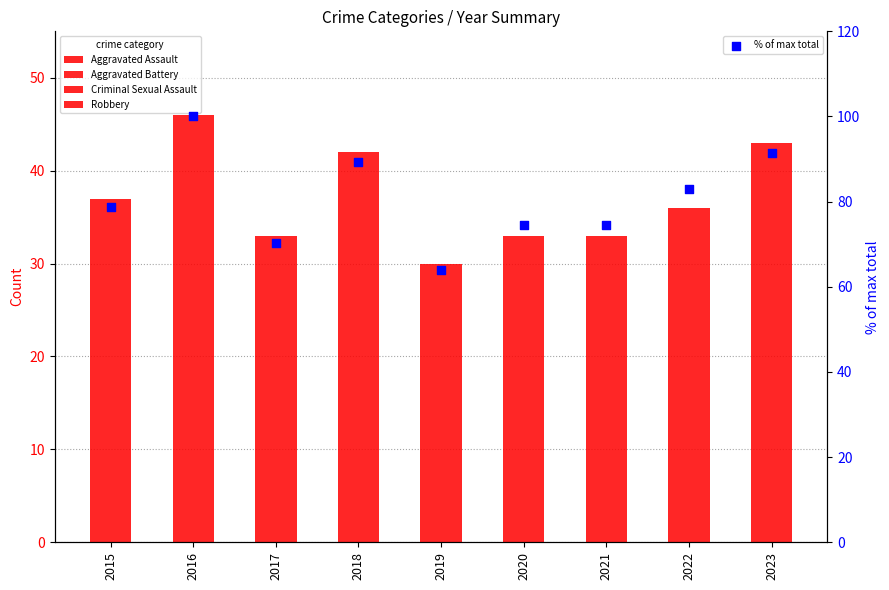

Is the value of % of max total at 2022 greater than the value of Aggravated Battery at 2019?

Yes